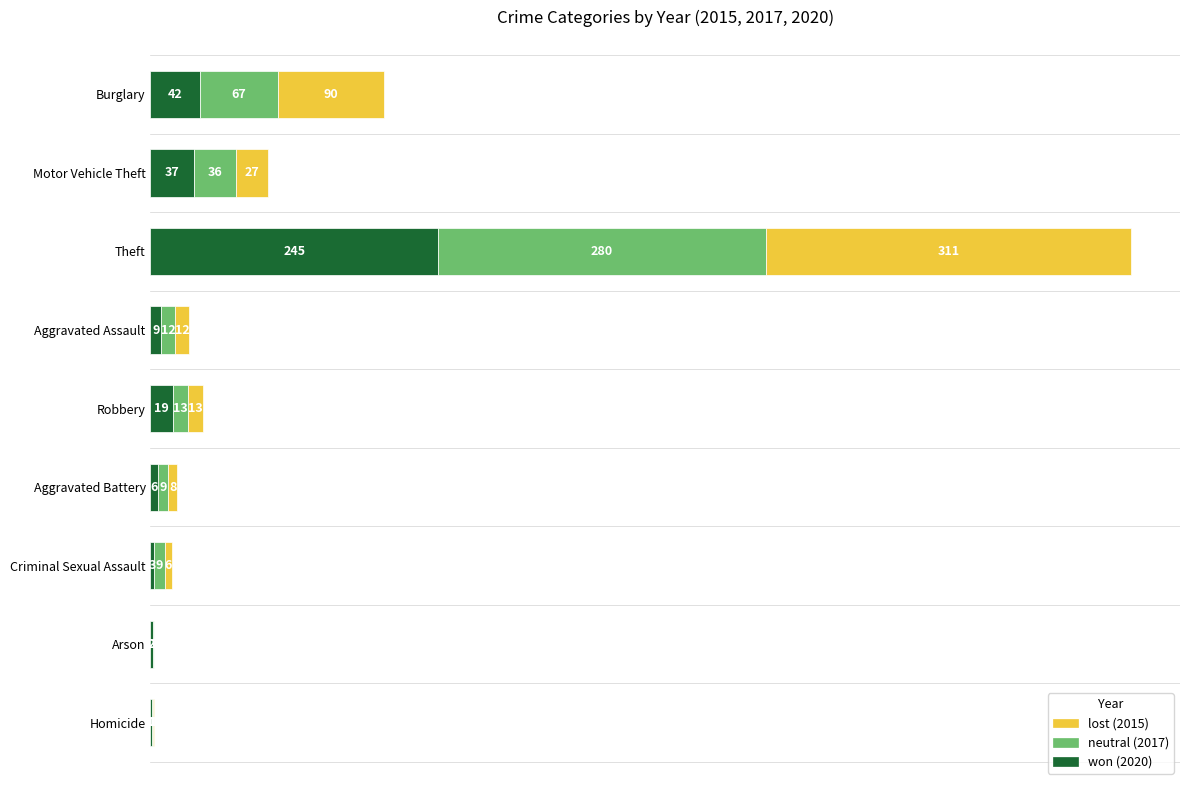

At which category is the sum across all series the highest?

Theft